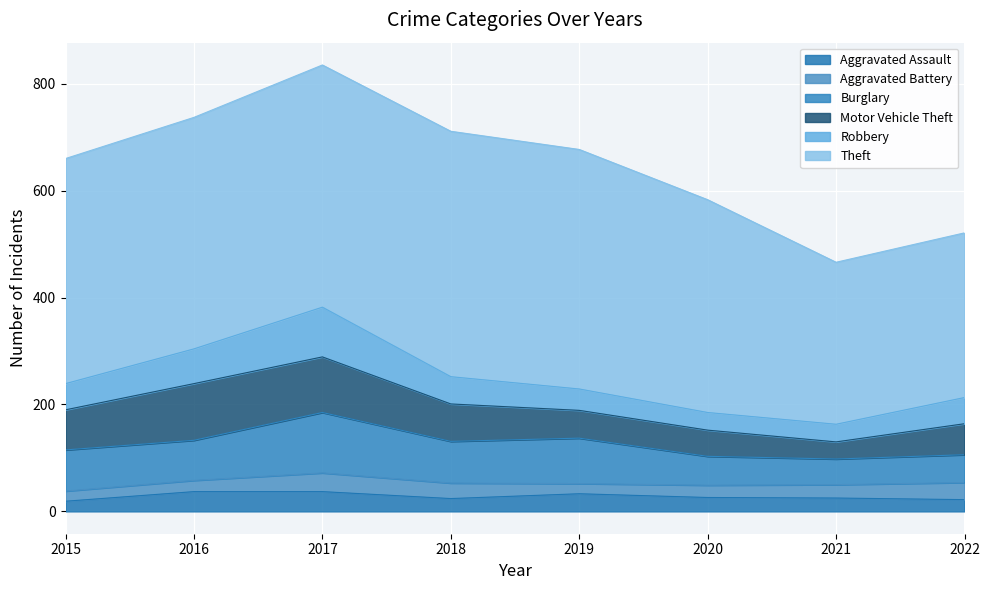

Reading left to right, list all the values displayed in this chart.

Aggravated Assault: 19	37	37	24	33	26	25	22
Aggravated Battery: 19	21	35	29	19	23	25	32
Burglary: 77	75	113	78	85	54	48	52
Motor Vehicle Theft: 75	106	104	70	52	49	32	58
Robbery: 49	65	93	51	40	33	33	49
Theft: 421	433	453	459	448	398	303	308